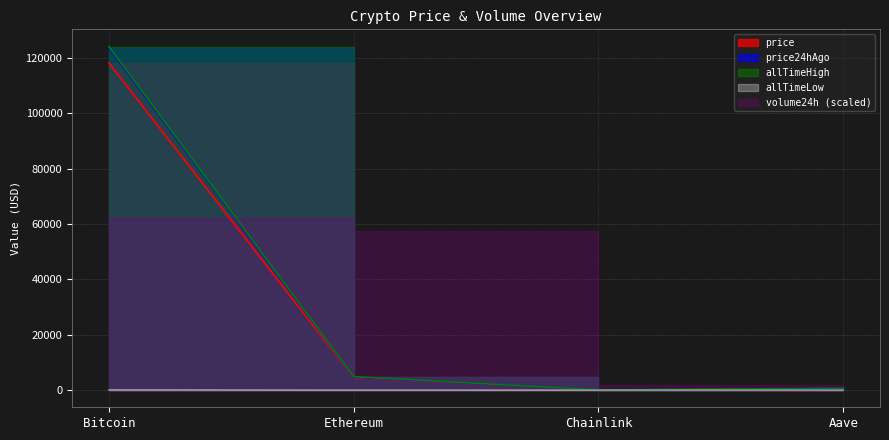

What is the difference between the maximum and minimum values in the allTimeLow series?

67.7